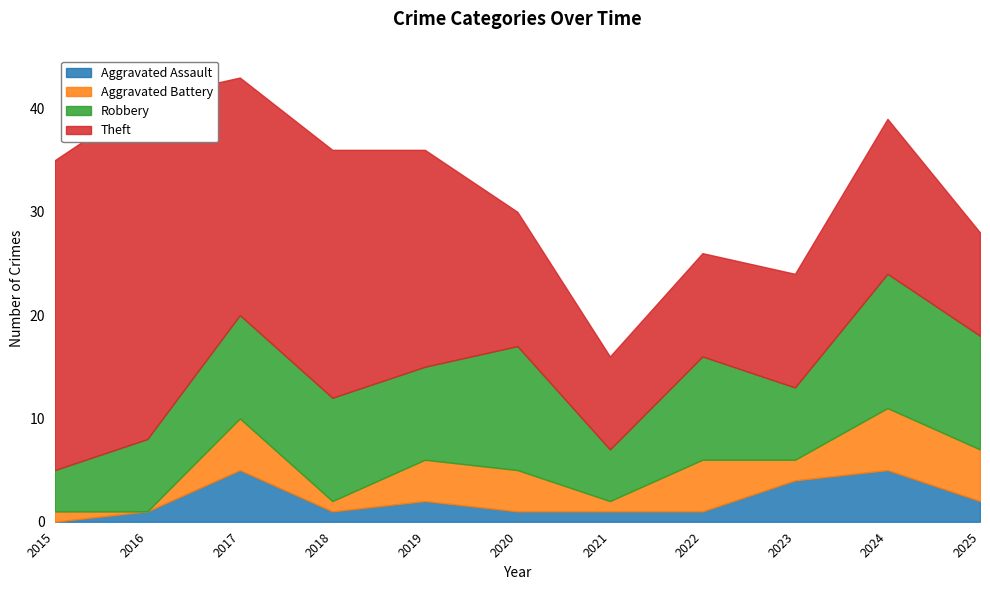

What is the value of the Theft point at the 5th from the left?

21